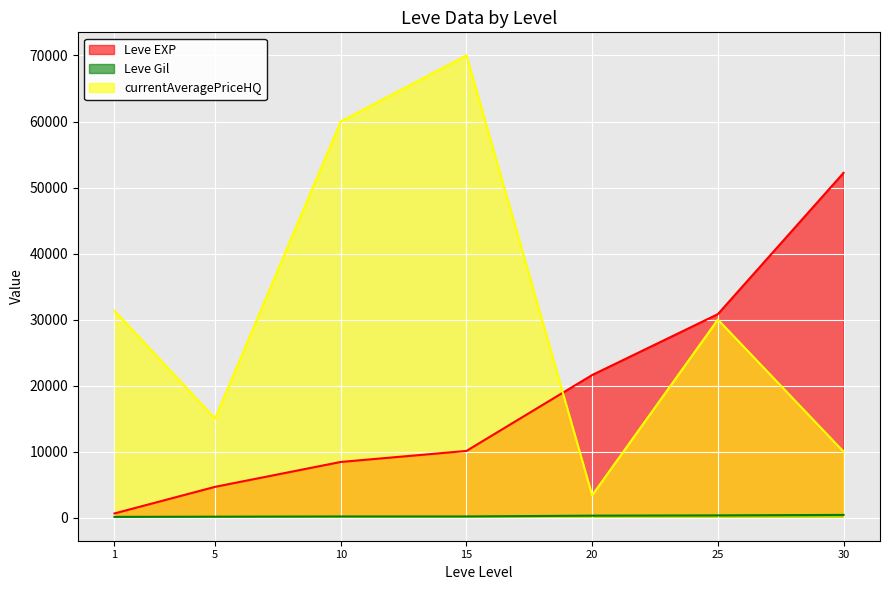

At which category does the chart reach its peak across all series?

15